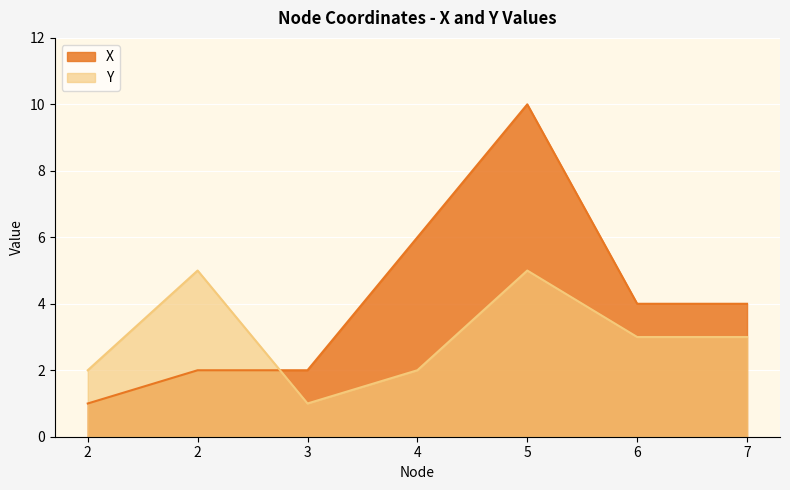

What is the smallest value displayed?

1